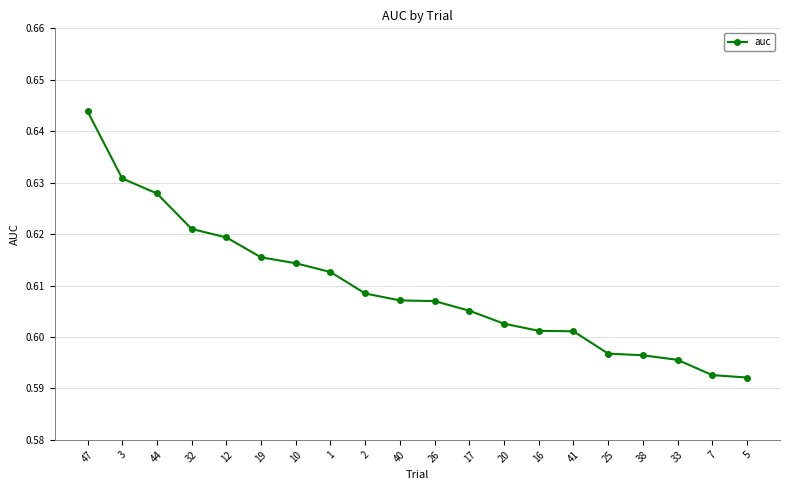

Does the chart have visible grid lines?

Yes